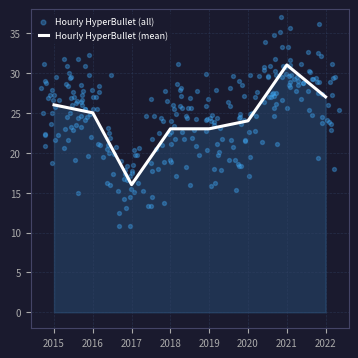

The Hourly HyperBullet (mean) series shows 23 at 2019. True or false?

True